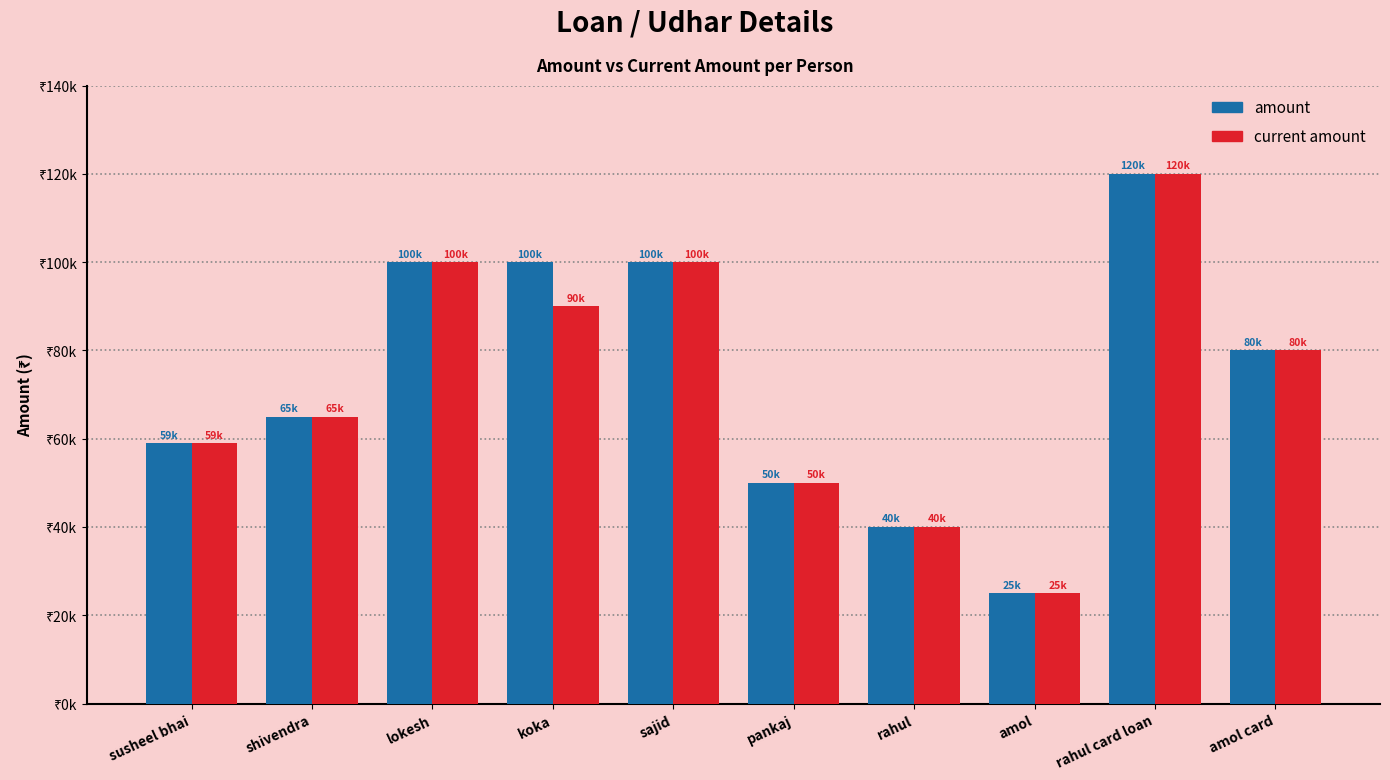

True or false: amount has a value of 120000 at rahul card loan.

True